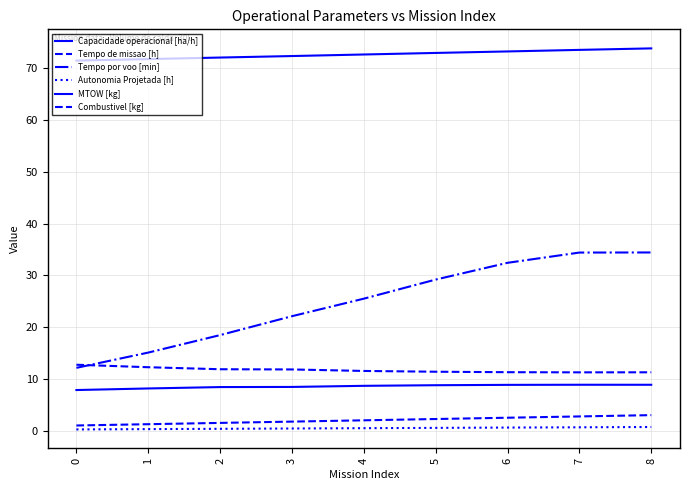

How many lines are shown in the chart?

6